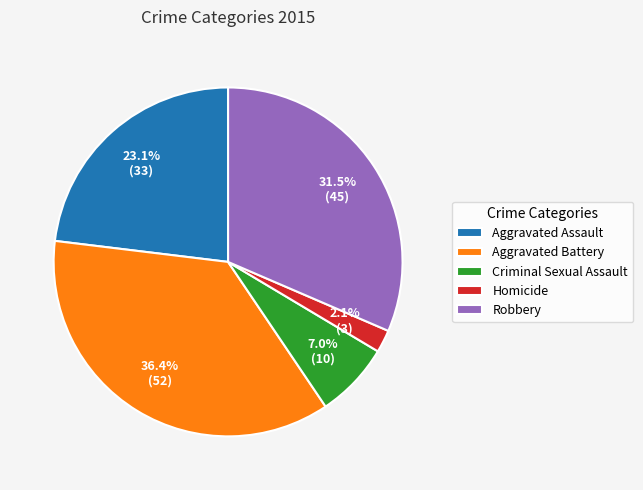

Which category has the smallest portion of the pie?

Homicide